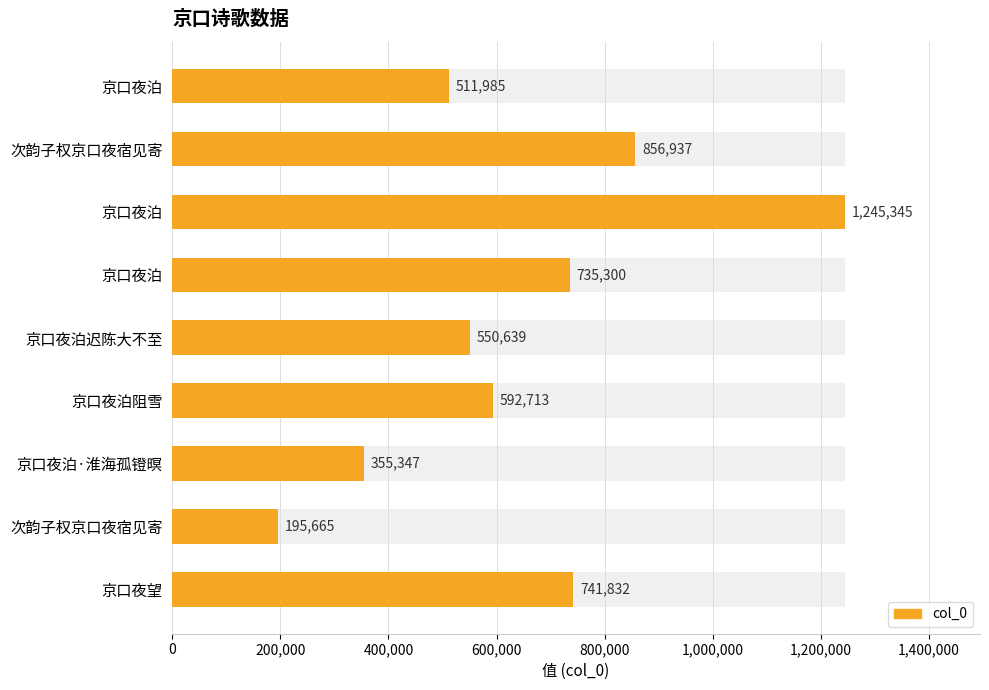

Between 京口夜泊迟陈大不至 and 京口夜望, which is larger?

京口夜望